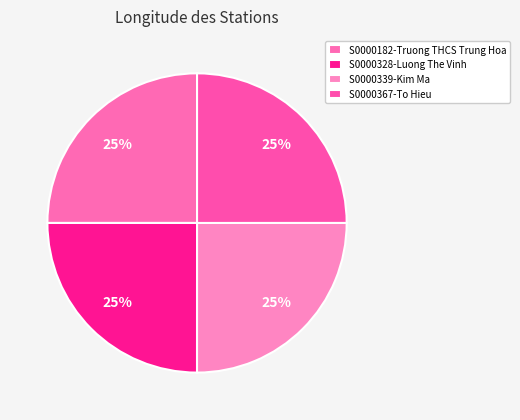

Which slice is the largest?

S0000339-Kim Ma